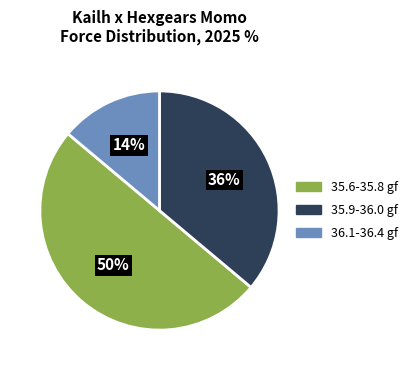

Is the sum of 35.6-35.8 gf and 35.9-36.0 gf greater than half?

Yes